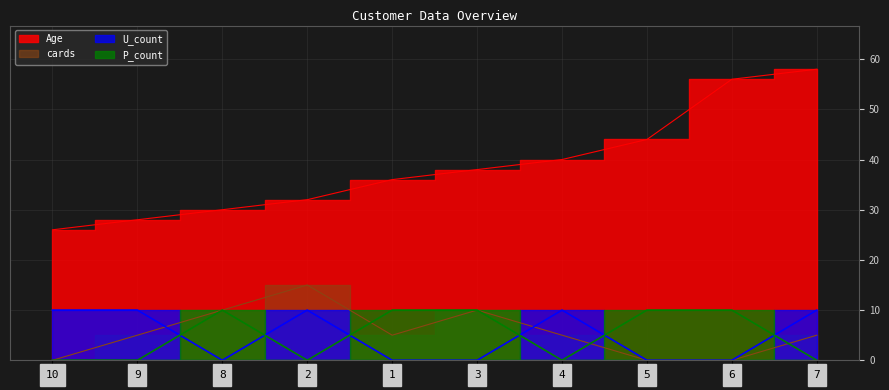

List the labels in order of cards value, largest first.

2, 8, 3, 9, 1, 4, 7, 10, 5, 6